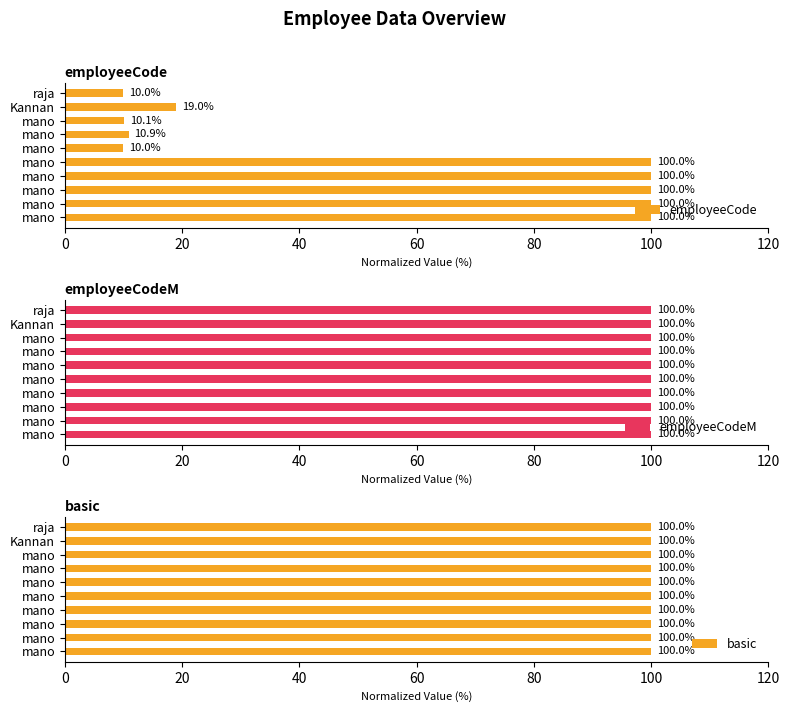

How many data points does each series have?

10